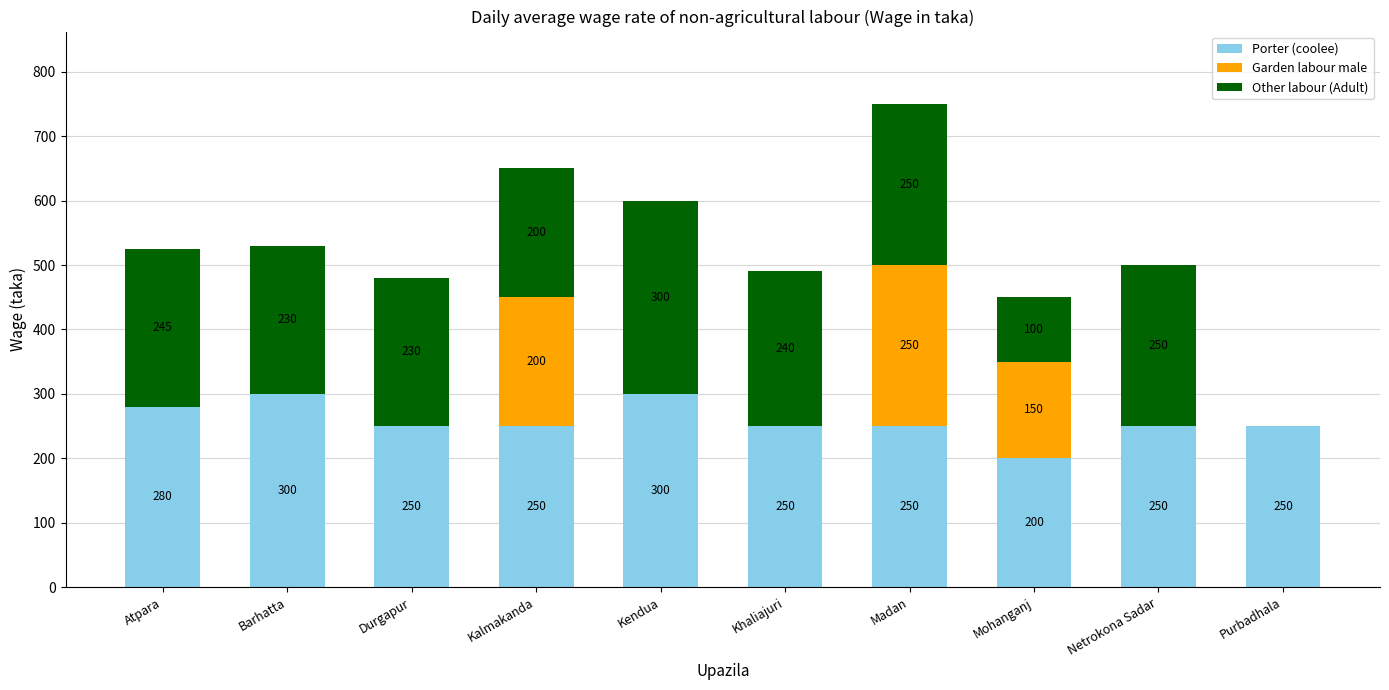

How many Porter (coolee) values are between 250 and 280?

7